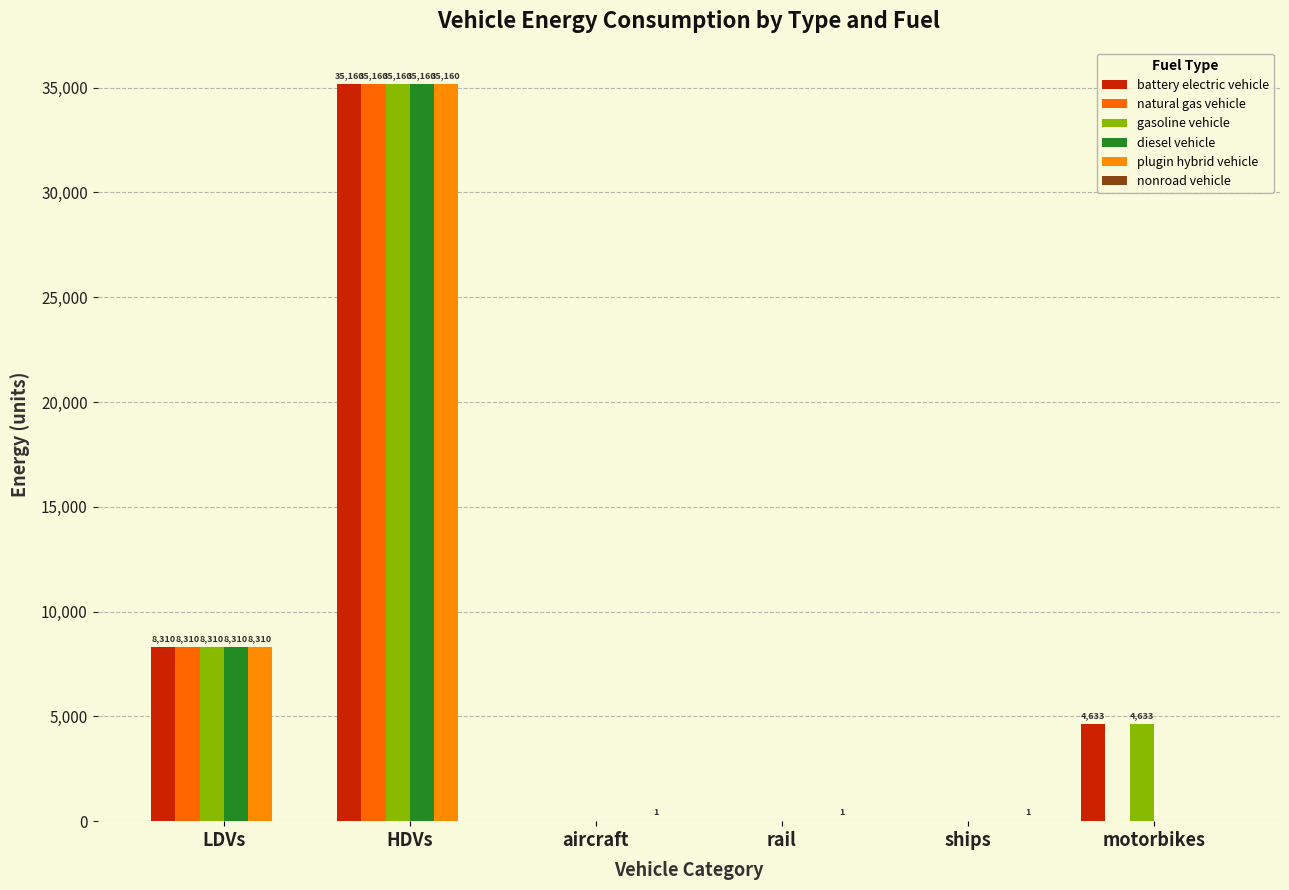

How many groups of bars are there?

6